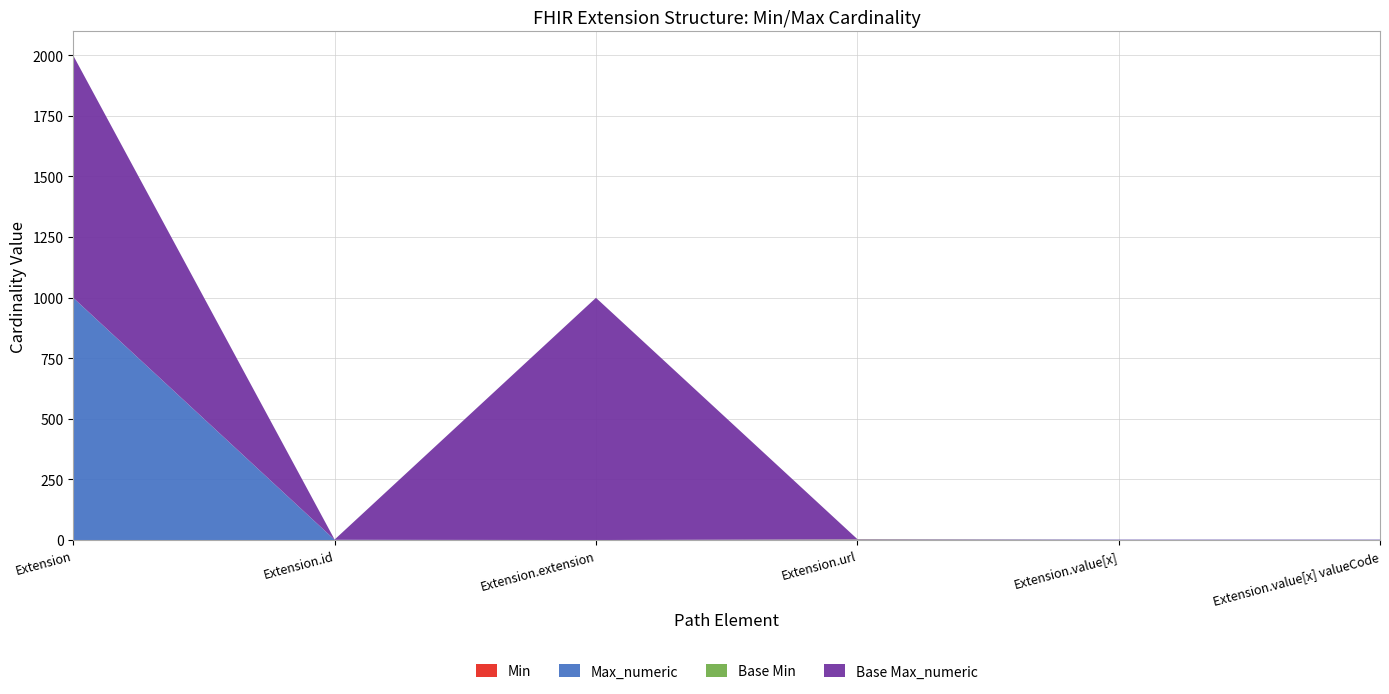

Reading right to left, list all the values displayed in this chart.

Min: 0	0	1	0	0	0
Max_numeric: 1	1	1	0	1	999
Base Min: 0	0	1	0	0	0
Base Max_numeric: 1	1	1	999	1	999